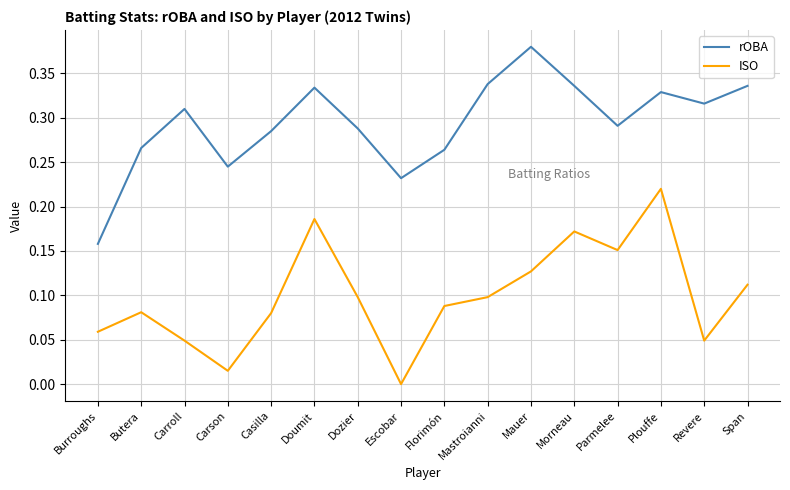

What are all the series names shown in the legend?

rOBA, ISO